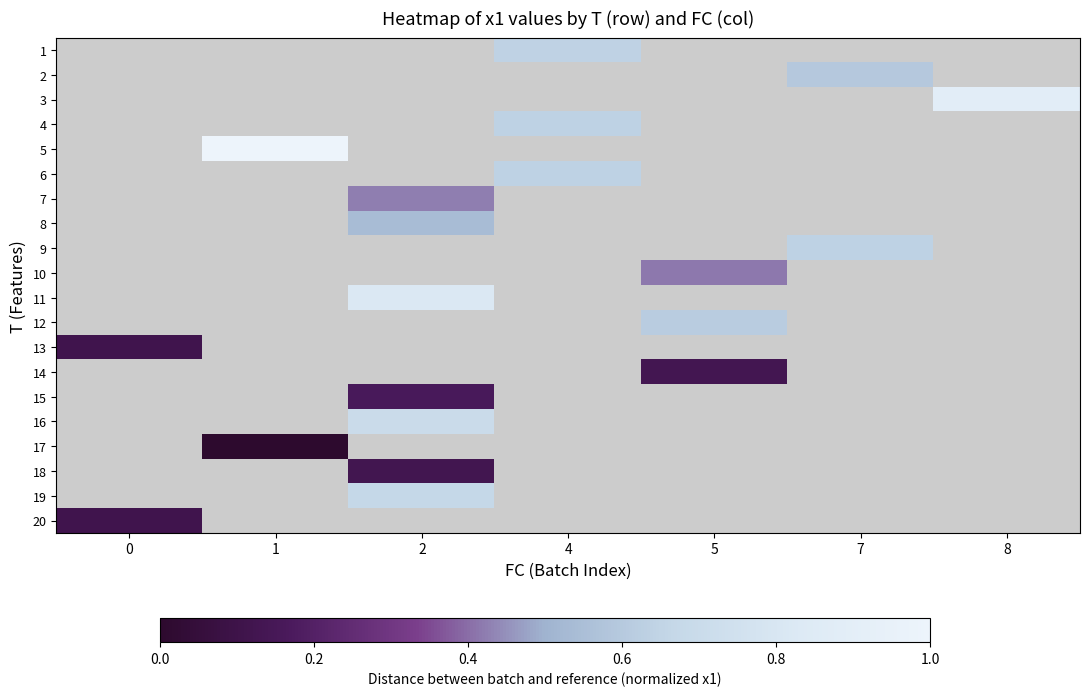

How many categories are shown in the chart?

7